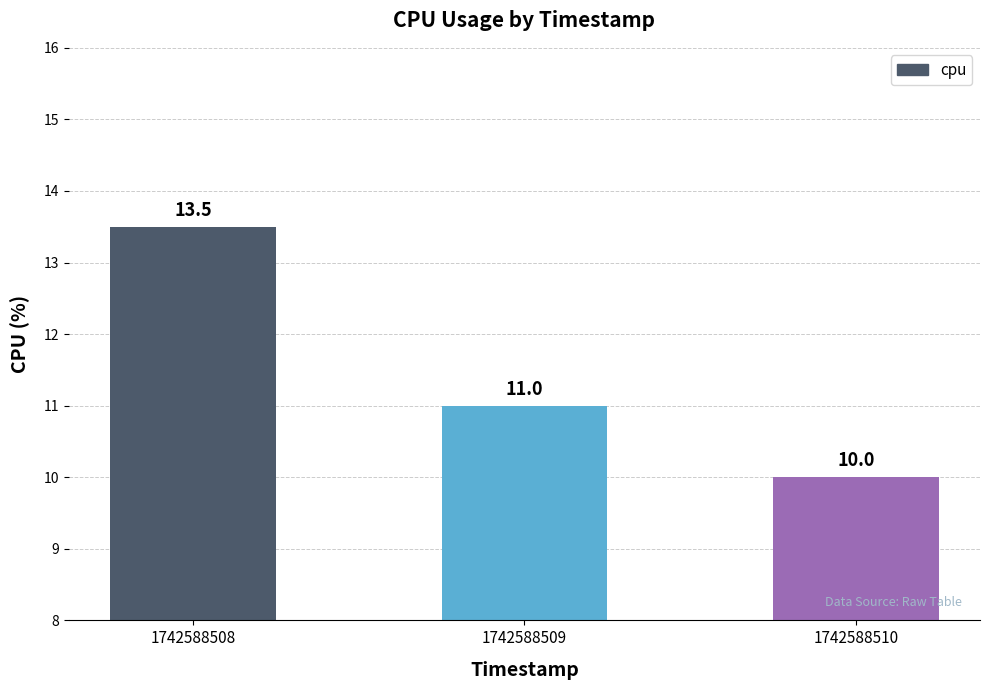

What value does the data have at 1742588508?

13.5